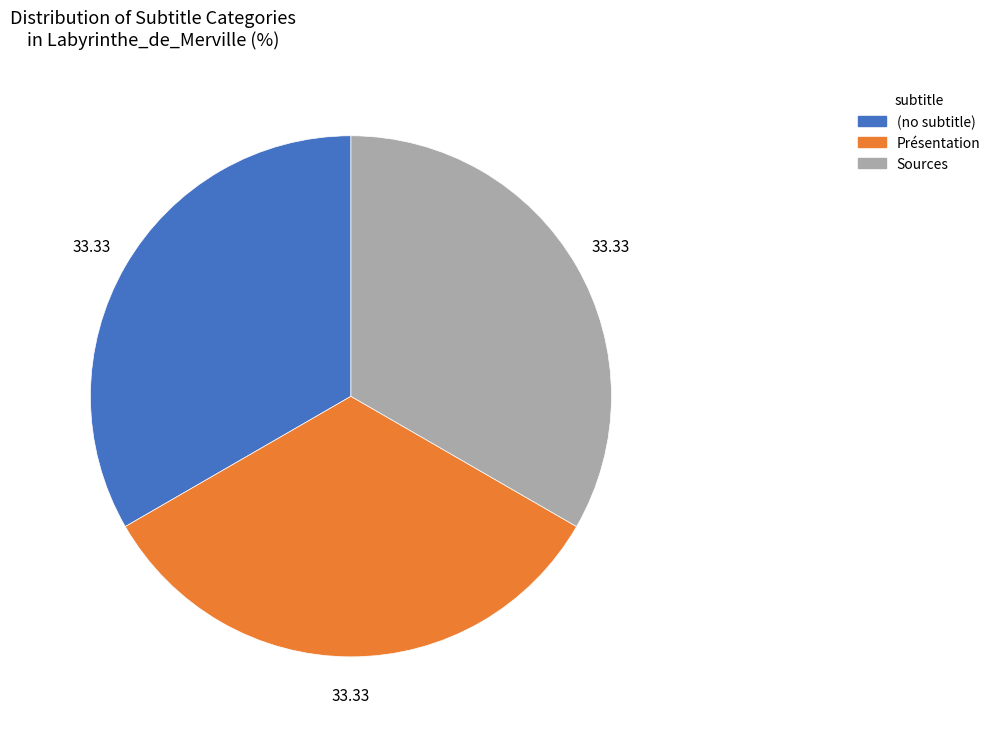

Is Présentation the majority of the pie?

No